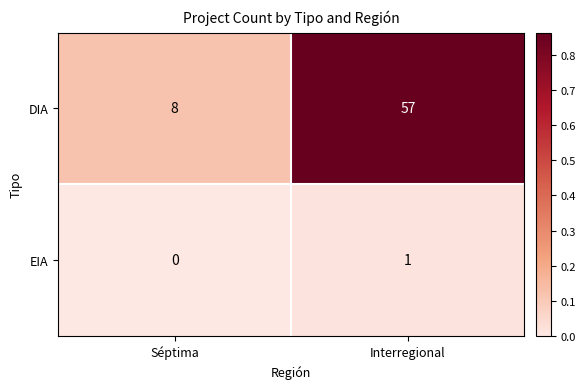

Reading left to right, list all the values displayed in this chart.

DIA: 8	57
EIA: 0	1